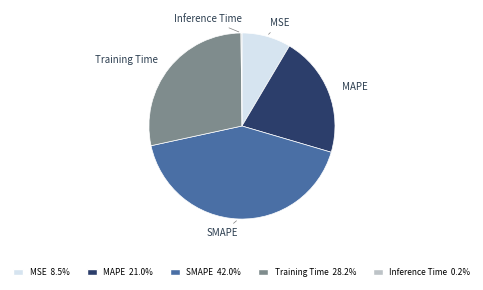

Is there a majority slice in this chart?

No